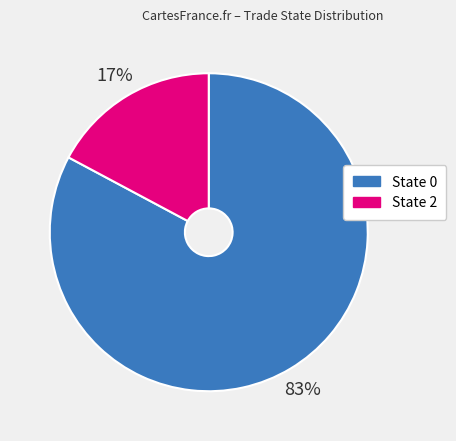

Do State 2 and State 0 together represent more than half of the pie?

Yes